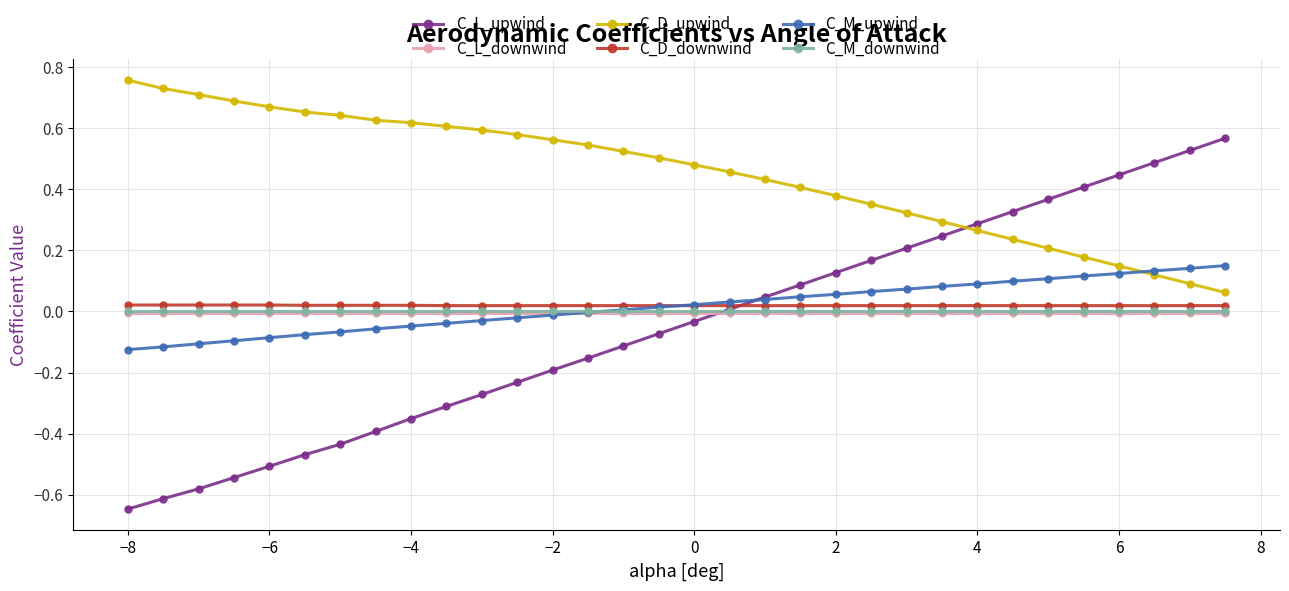

Which series has the widest spread of values?

C_L_upwind